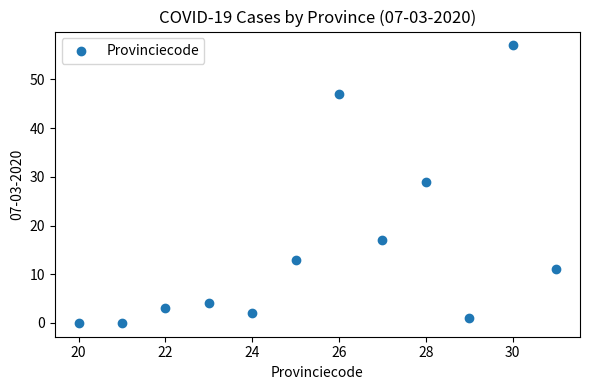

What Y value in the scatter plot is closest to 28?

29